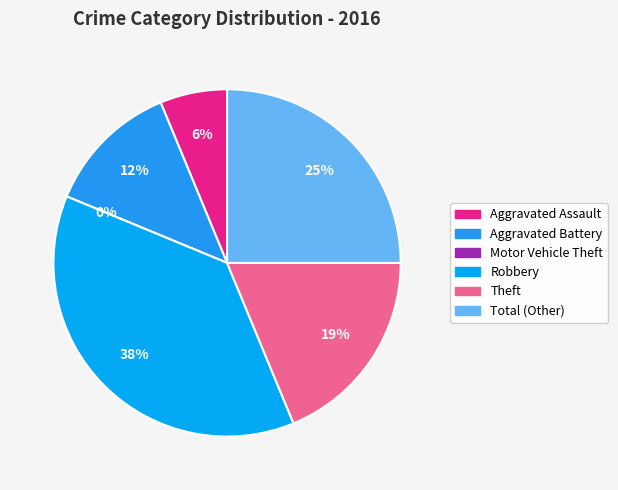

Between Motor Vehicle Theft and Robbery, which is larger?

Robbery